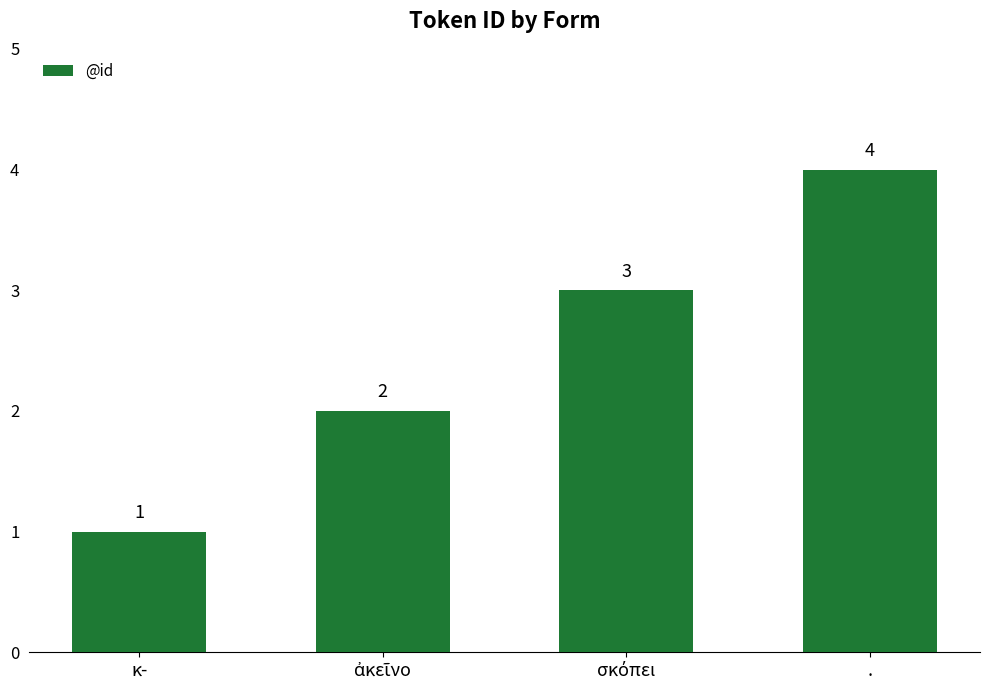

How many values are between 2 and 4?

3